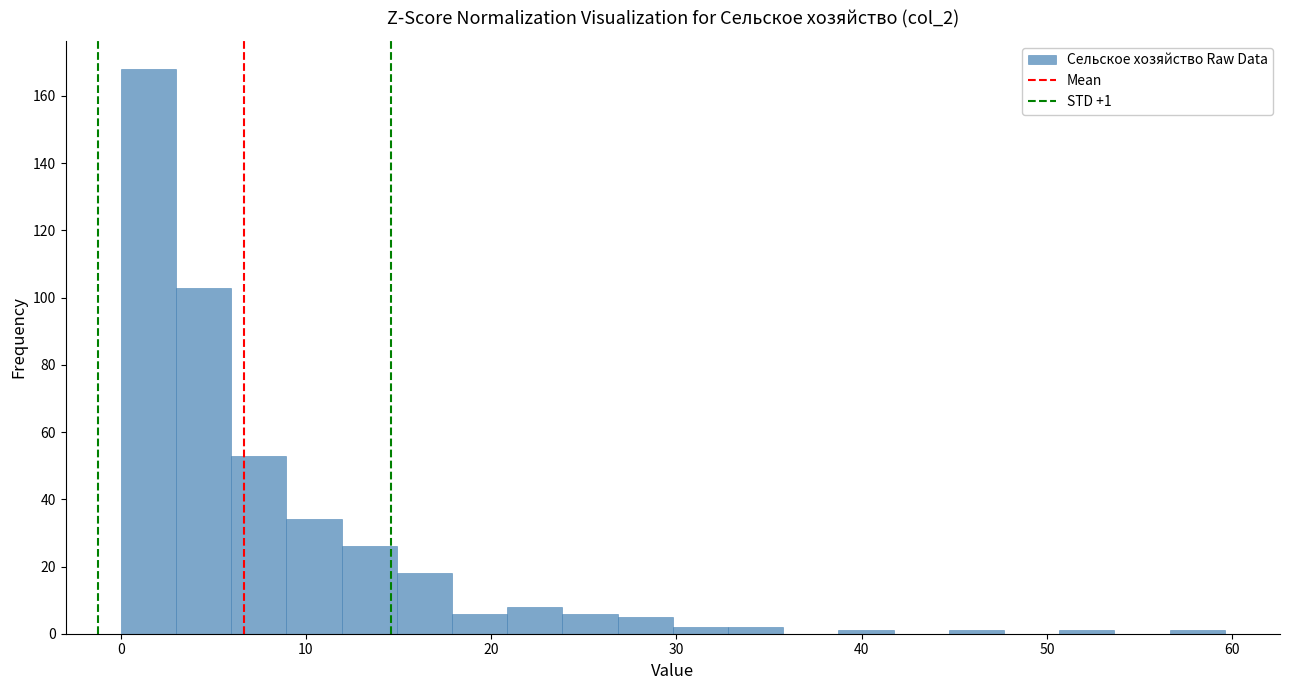

Read against the x-axis, roughly where is the centre of the tallest bar?

1